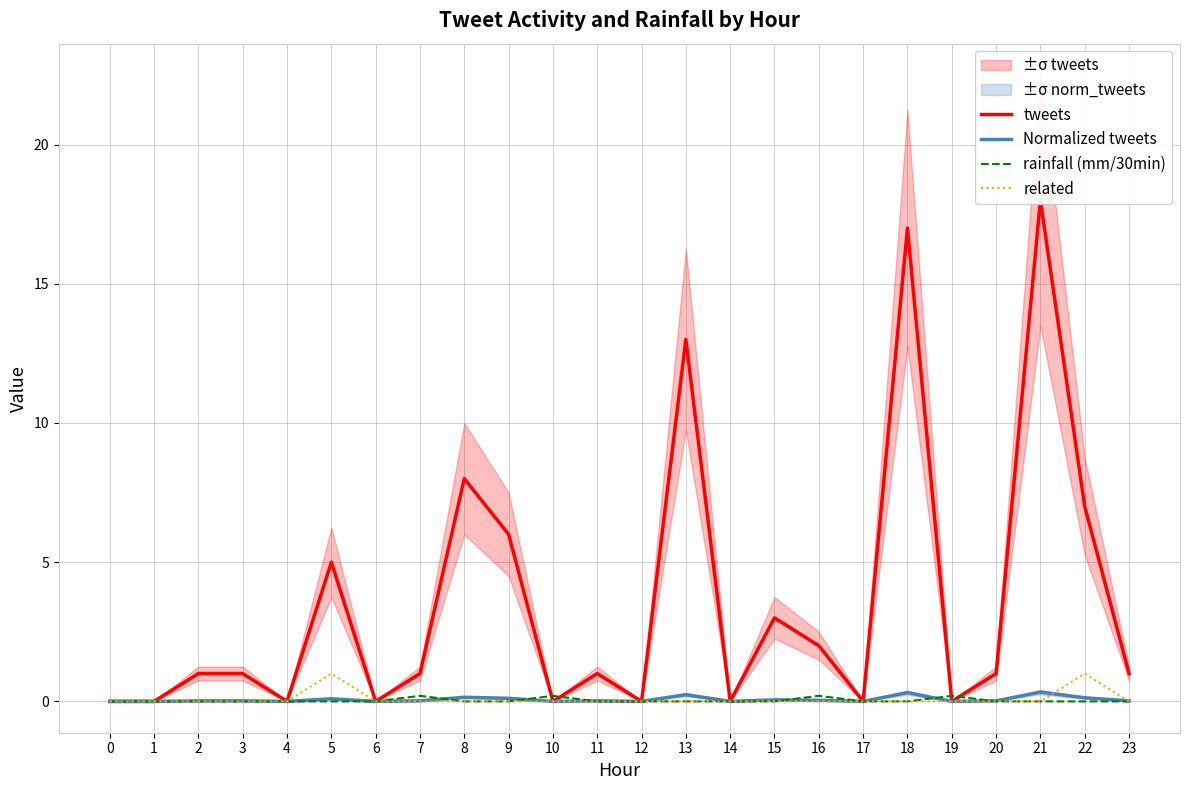

Is it true that rainfall (mm/30min) equals 0.1 at 17?

False